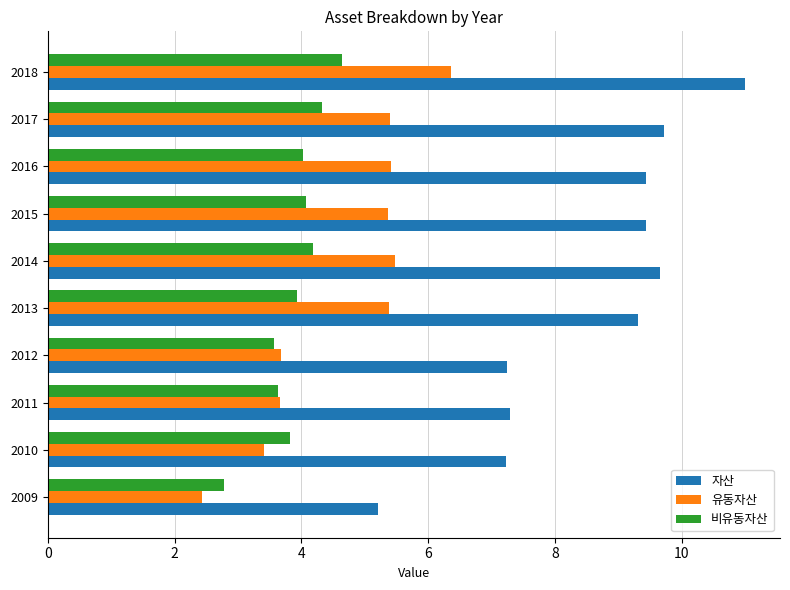

What value does the 자산 series have at 2011?

7.3